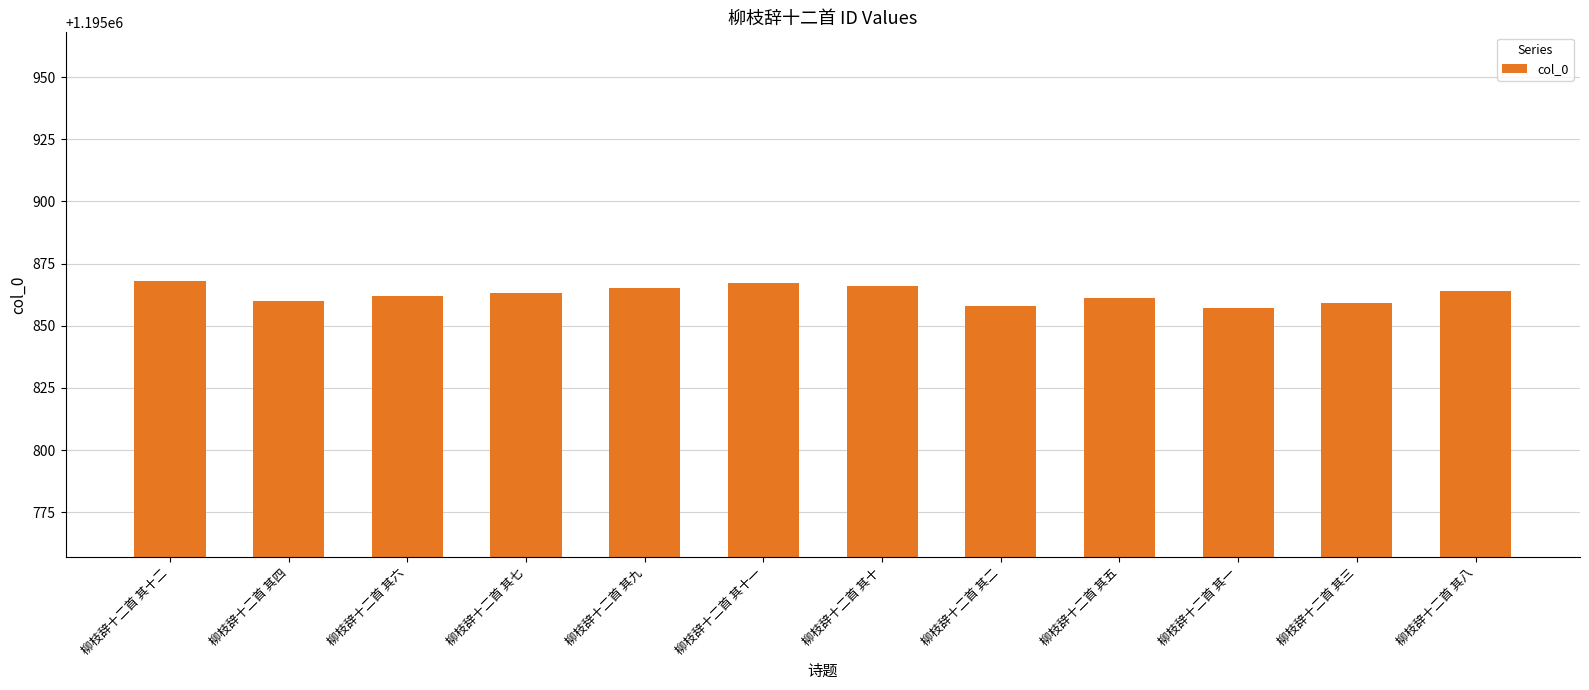

What is the difference between the maximum and second lowest values?

10